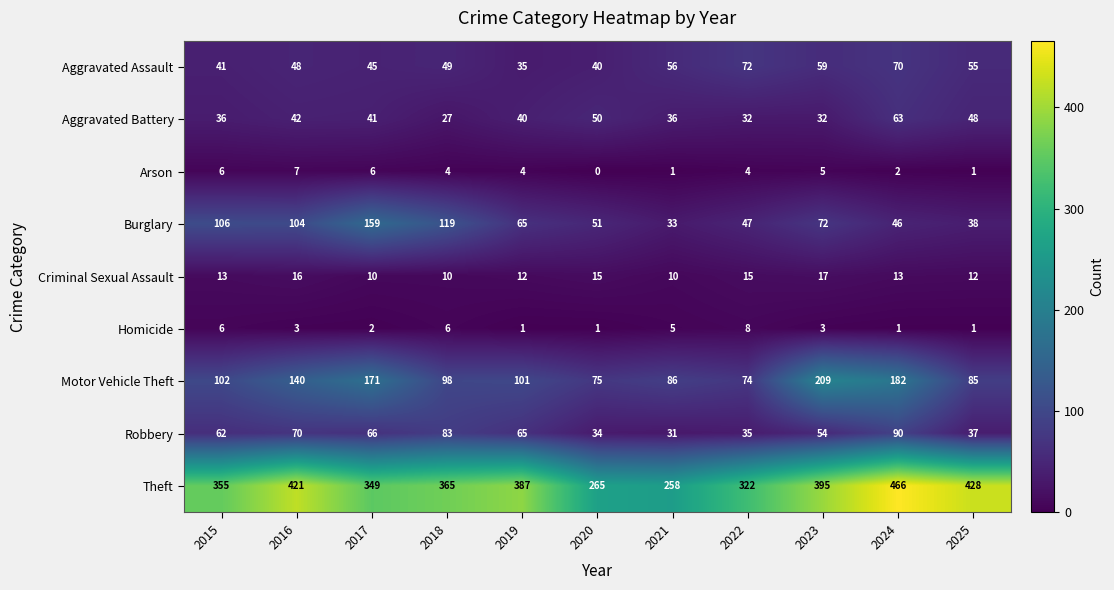

What is the total value across all series at 2015?

727